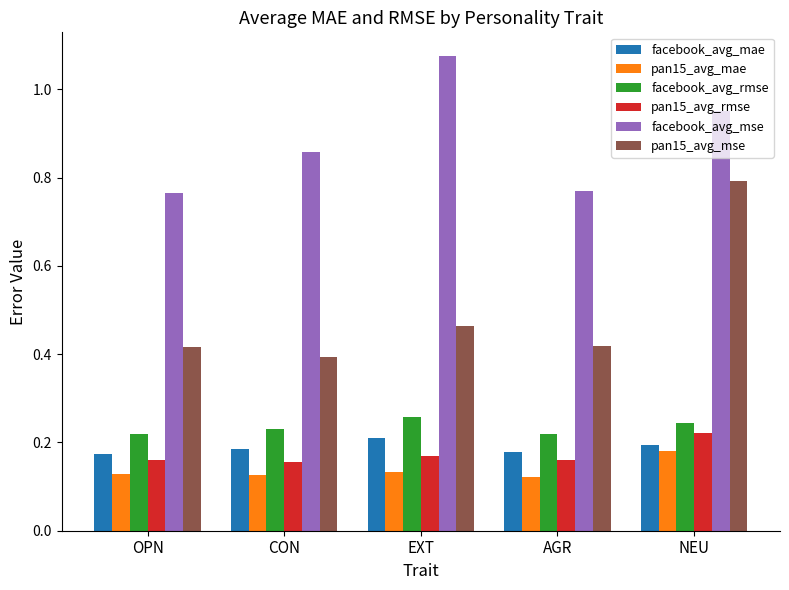

True or false: pan15_avg_mse has a value of 0.4 at AGR.

True